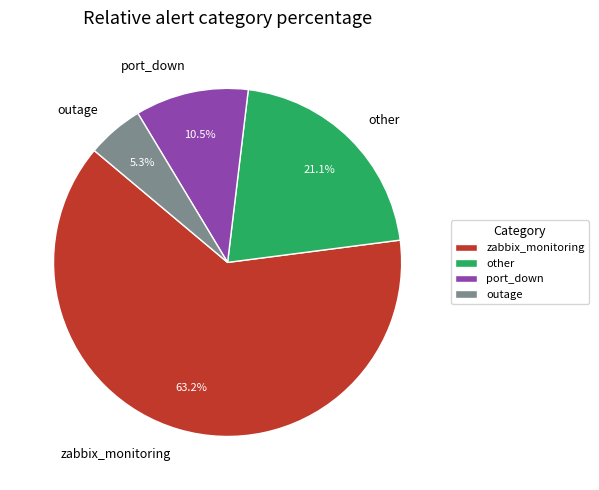

To the nearest percent, what portion does zabbix_monitoring represent?

63%